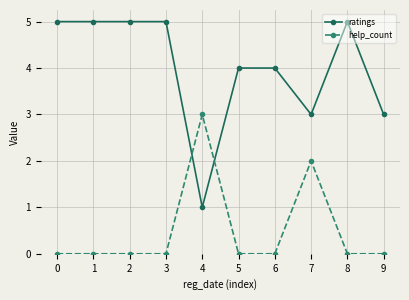

Count the number of data series in this chart.

2